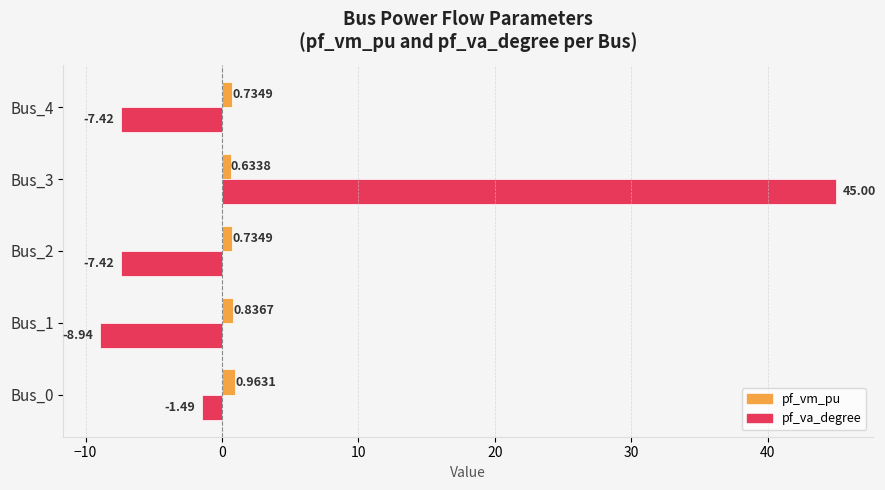

How many values in pf_va_degree are above zero?

1